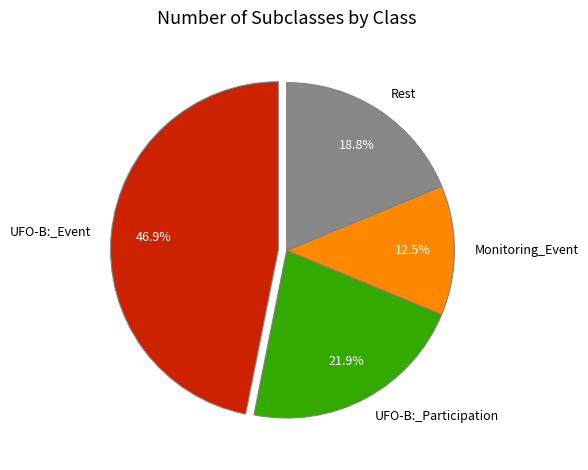

What is the ratio of the value at Rest to the value at UFO-B:_Event?

0.4